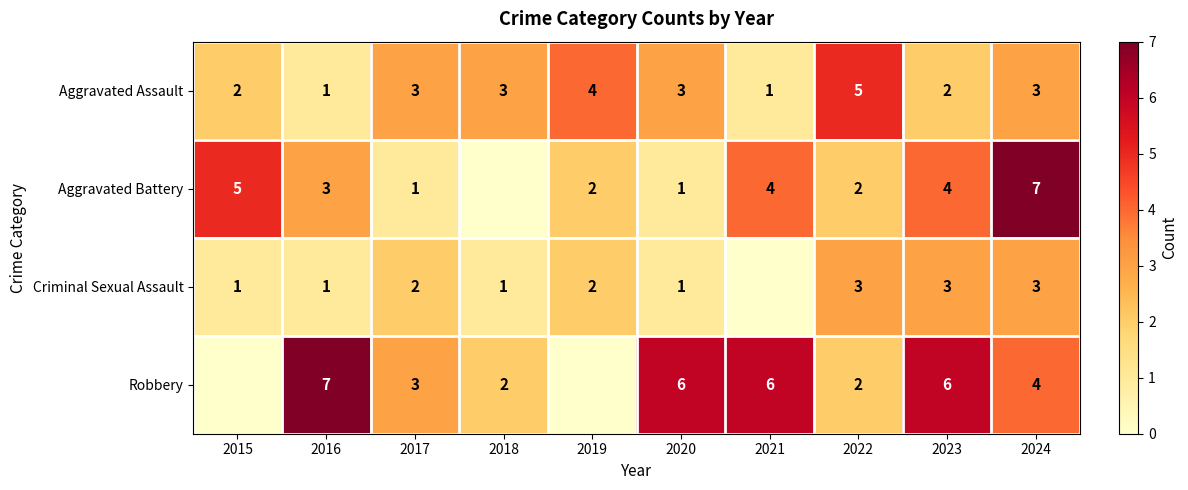

How many Aggravated Assault values are between 2 and 3?

6